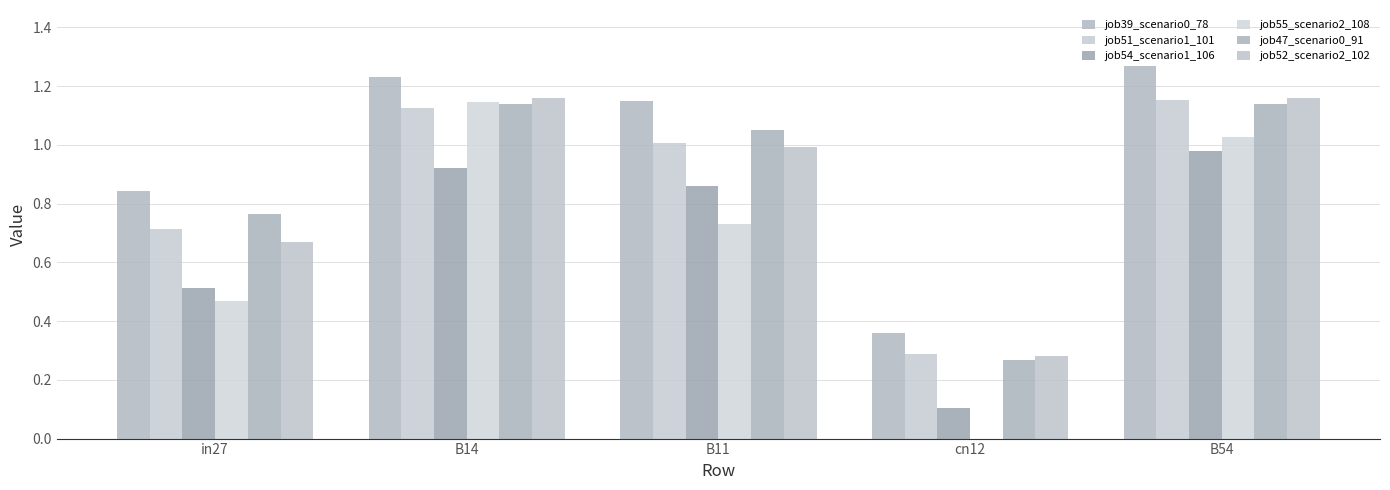

Where is job47_scenario0_91 nearest to the value 0?

cn12